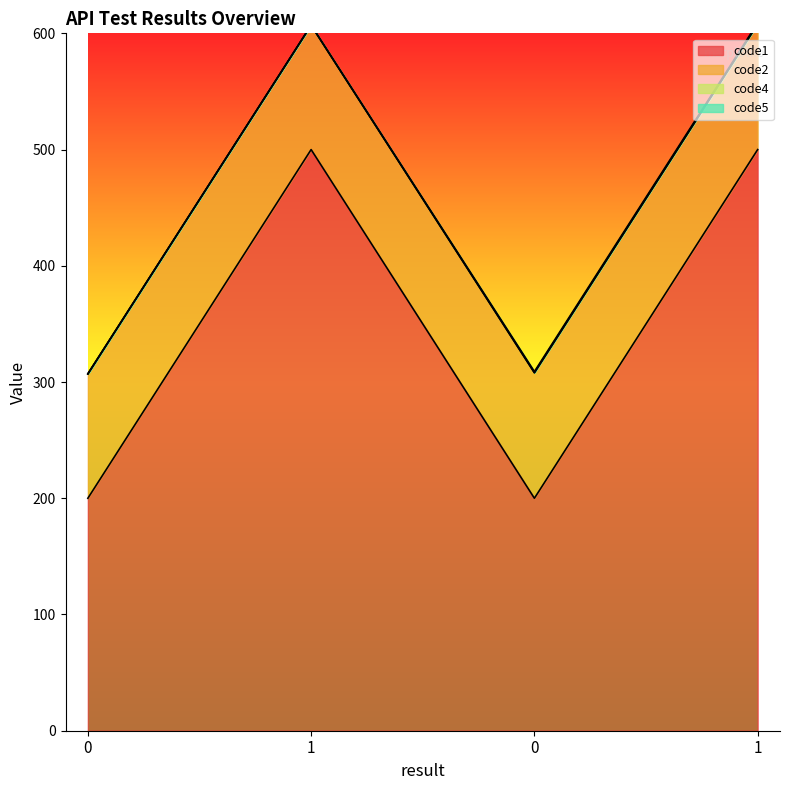

Is it true that code4 equals 0 at 0?

True